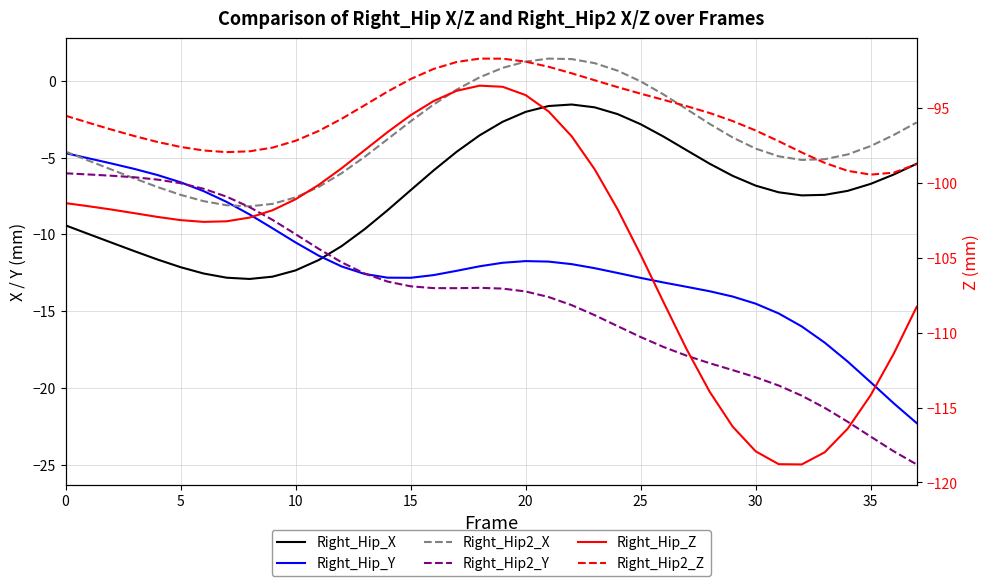

Which series has the largest range (max minus min)?

Right_Hip_Z